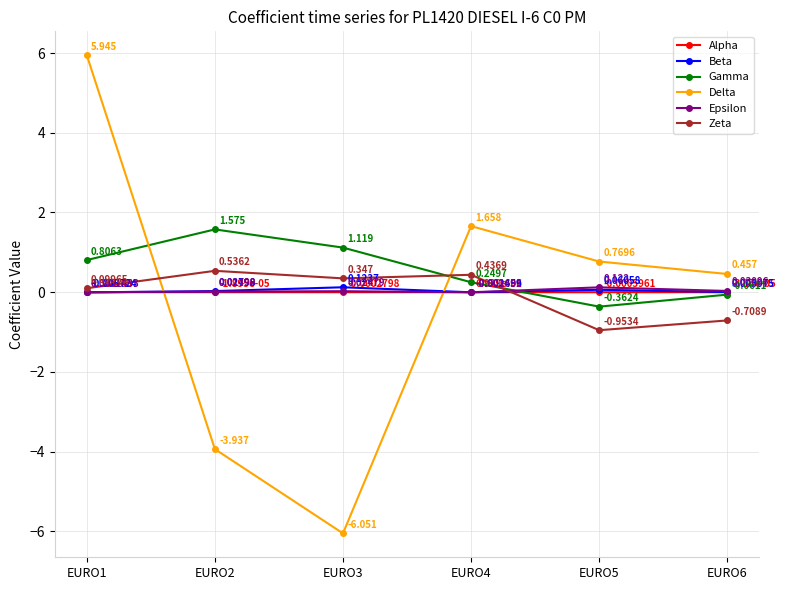

True or false: Gamma has more than 1 points higher than both neighbors.

False